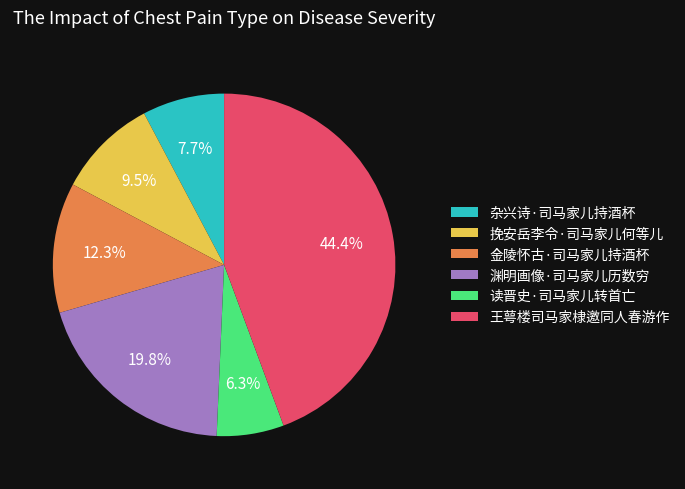

Rank the categories by value from lowest to highest.

读晋史·司马家儿转首亡, 杂兴诗·司马家儿持酒杯, 挽安岳李令·司马家儿何等儿, 金陵怀古·司马家儿持酒杯, 渊明画像·司马家儿历数穷, 王萼楼司马家棣邀同人春游作